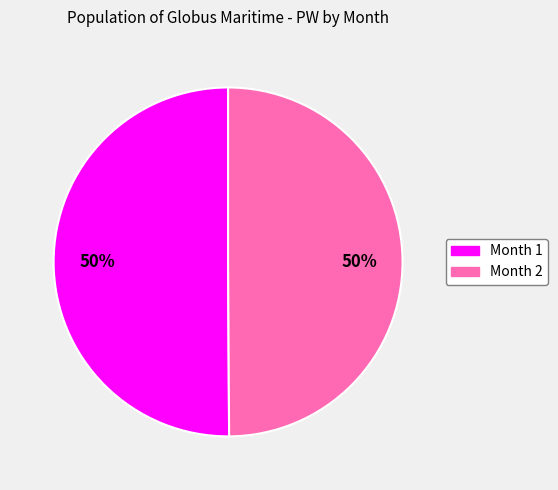

To the nearest percent, what is the average slice percentage?

50%